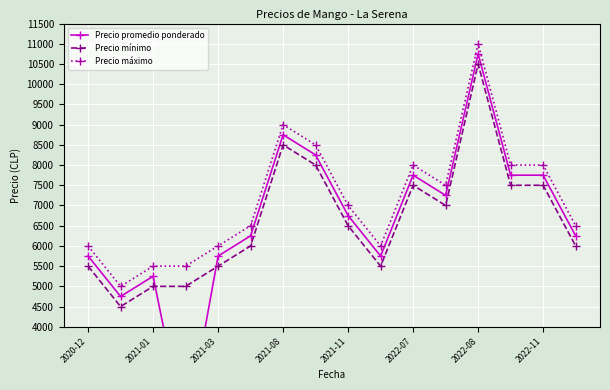

Which category has the highest value in the Precio mínimo series?

2022-08